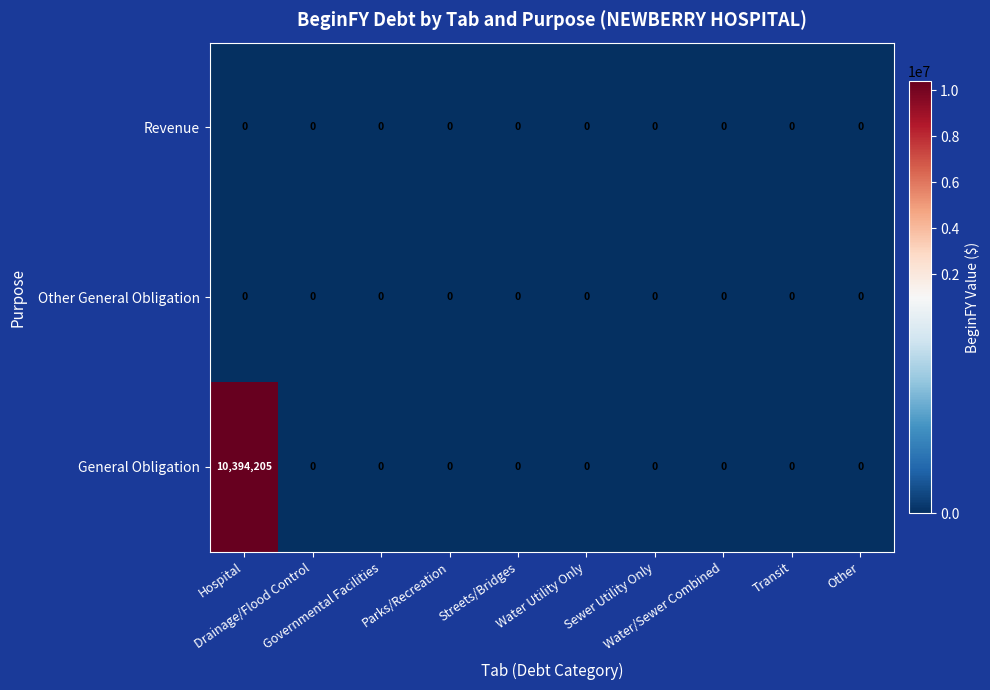

What is the maximum value shown in the chart?

10394205